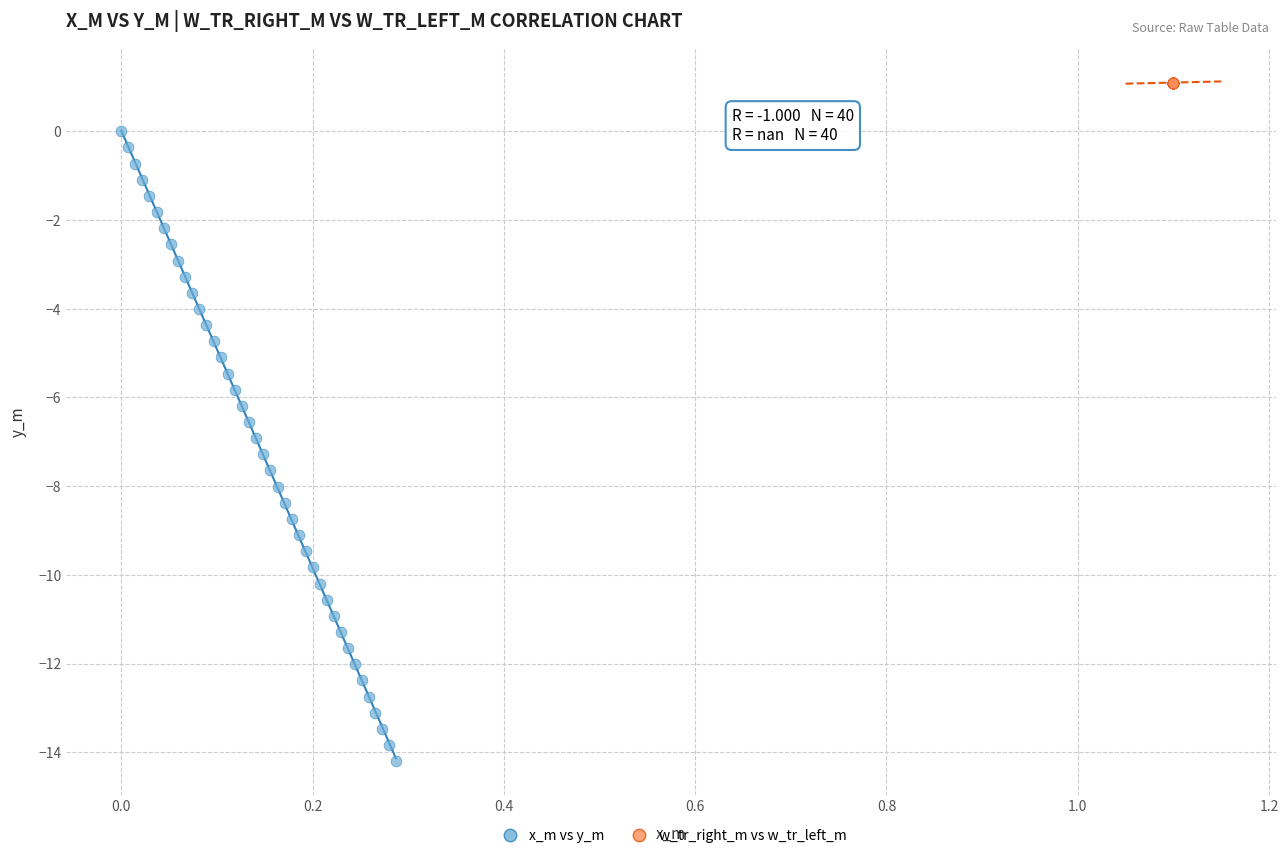

Which series contains the highest Y value?

w_tr_right_m vs w_tr_left_m